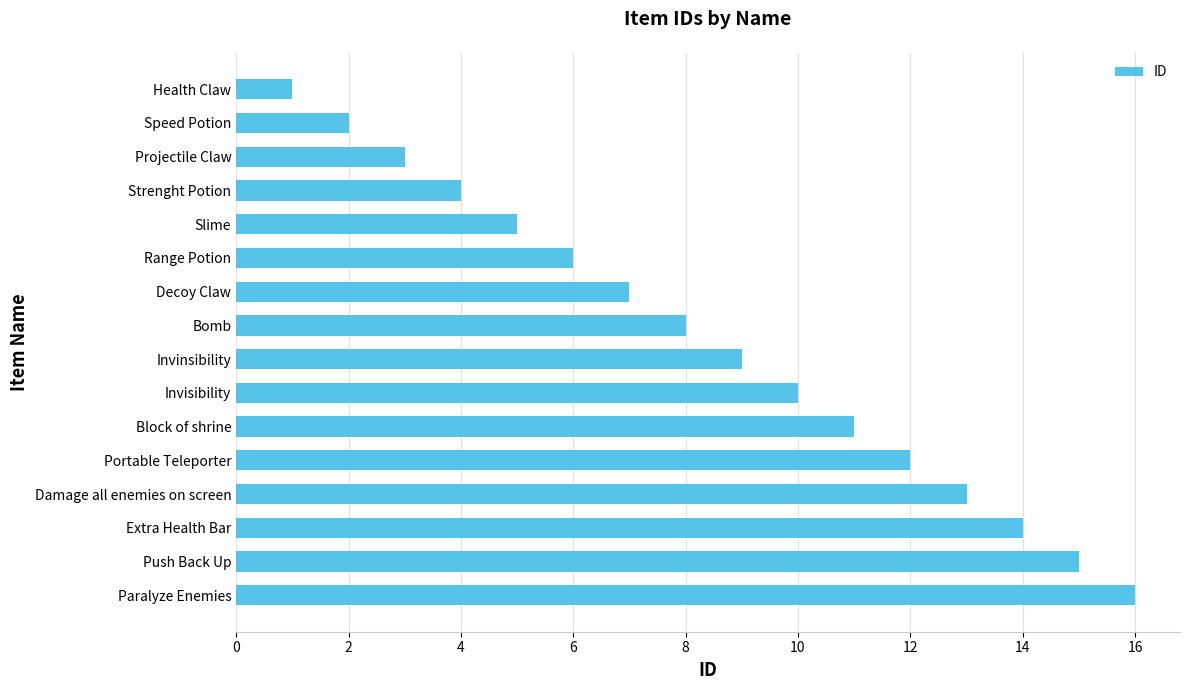

What is the label of the 1st bar from the bottom?

Paralyze Enemies